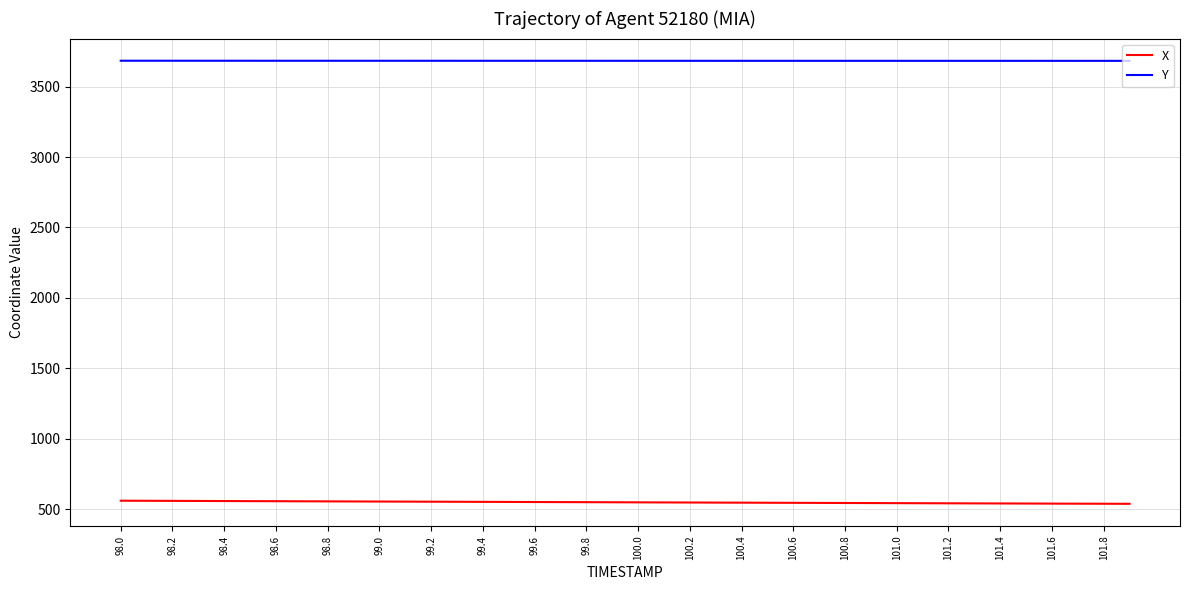

True or false: Y and X cross at least once.

False